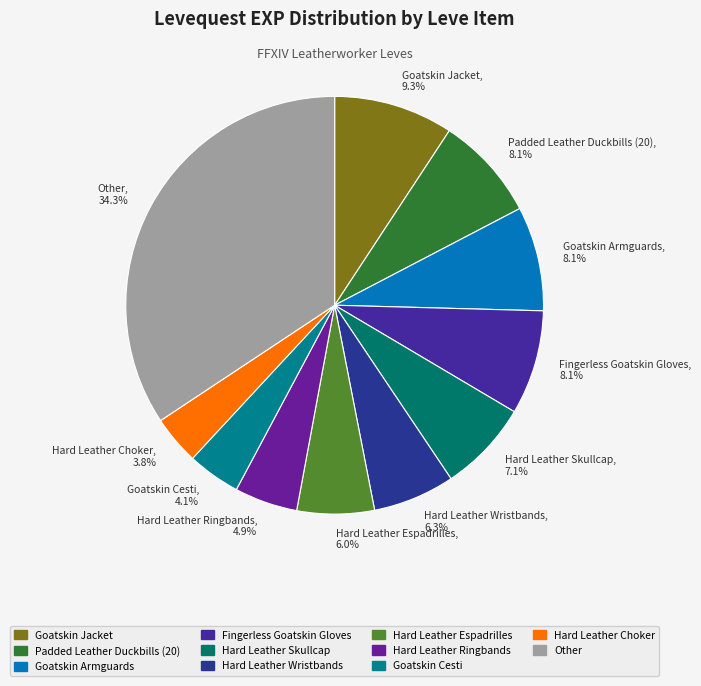

Which has a higher value, Hard Leather Espadrilles, 6.0% or Goatskin Armguards, 8.1%?

Goatskin Armguards, 8.1%